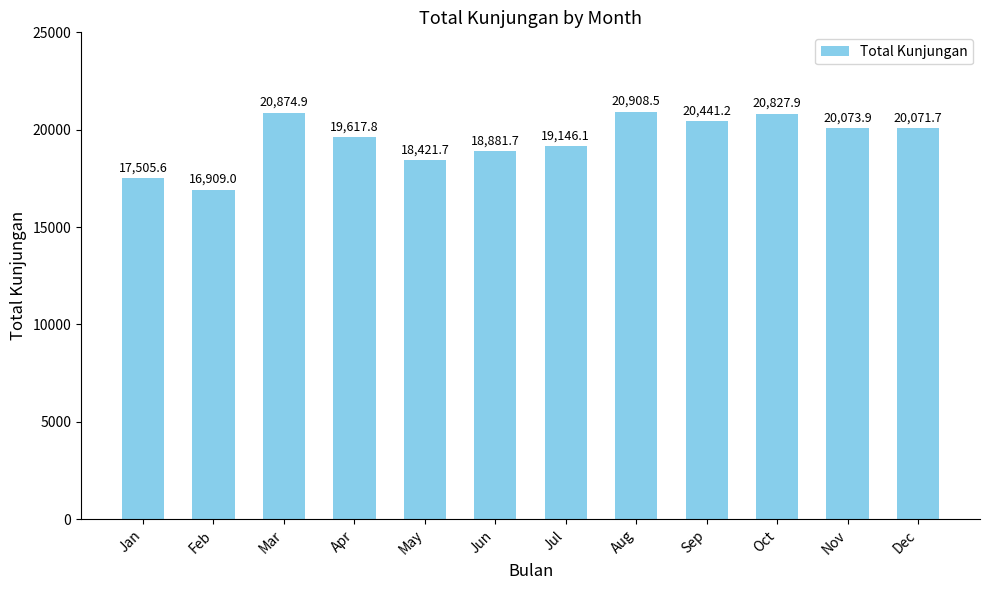

Which label corresponds to the smallest value in the chart?

Feb